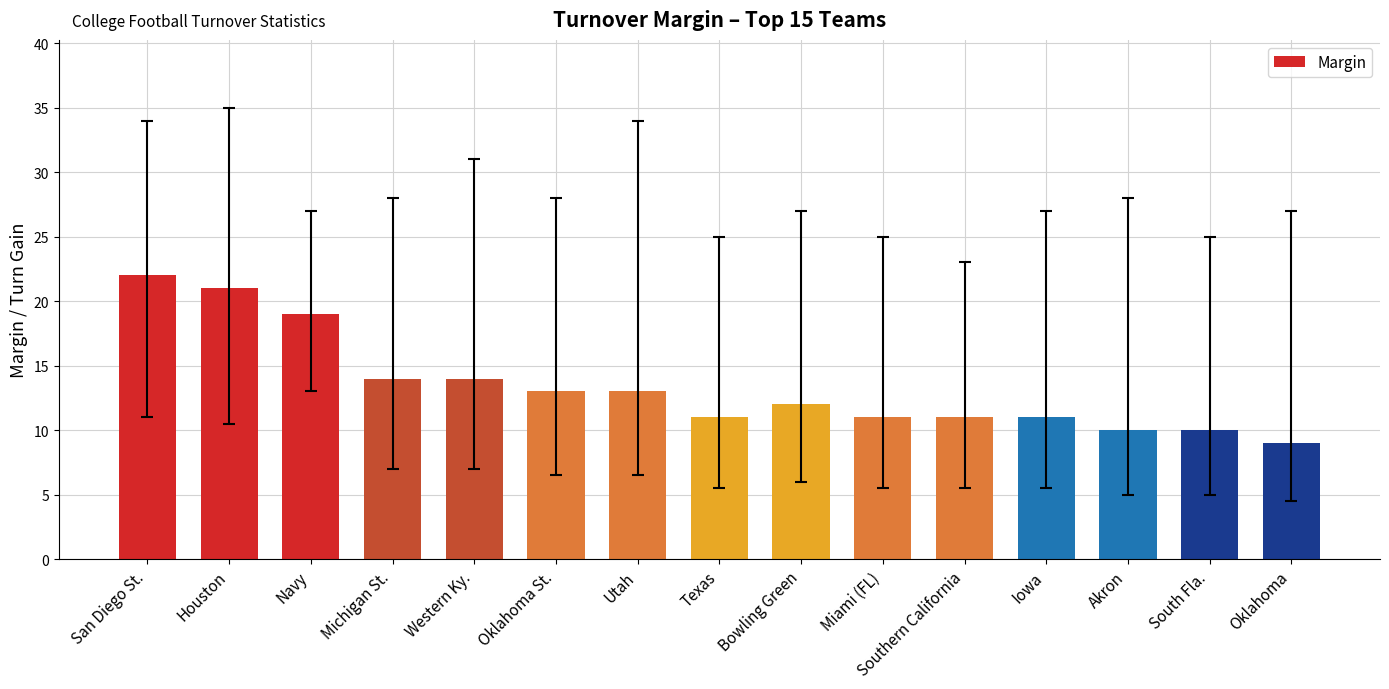

Which category has the lowest value across all series?

Oklahoma